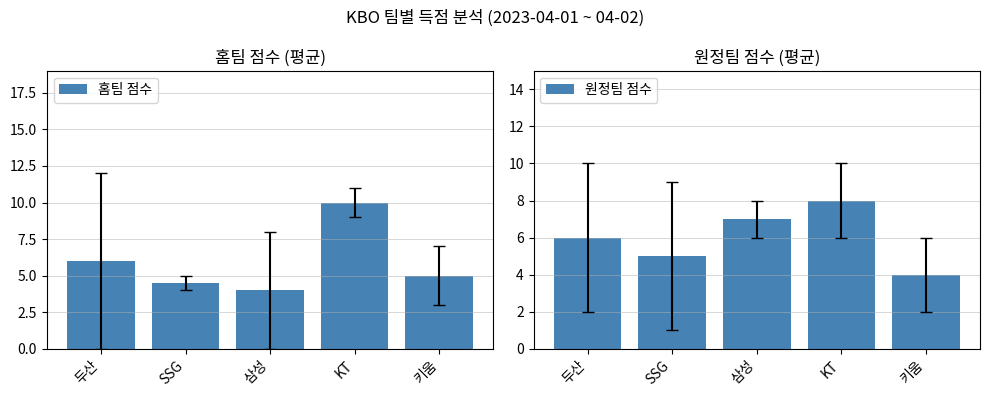

Rank the series by their average value, from highest to lowest.

원정팀 점수, 홈팀 점수